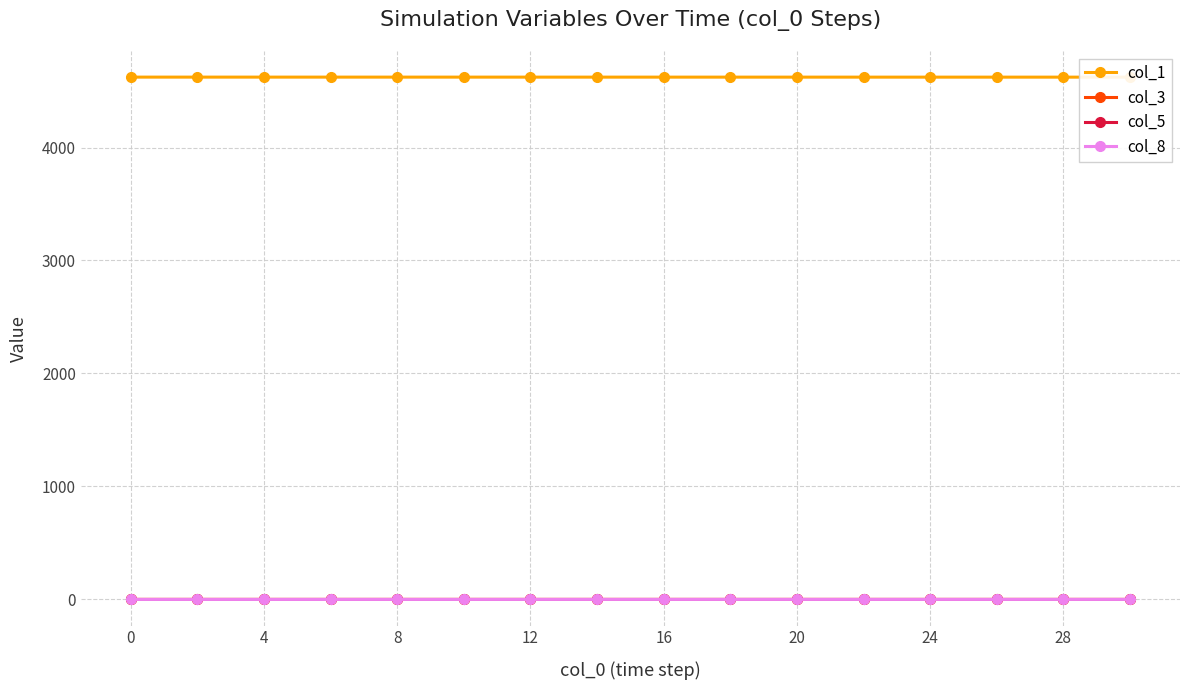

The value of col_8 at 0 is 0.0. True or false?

True